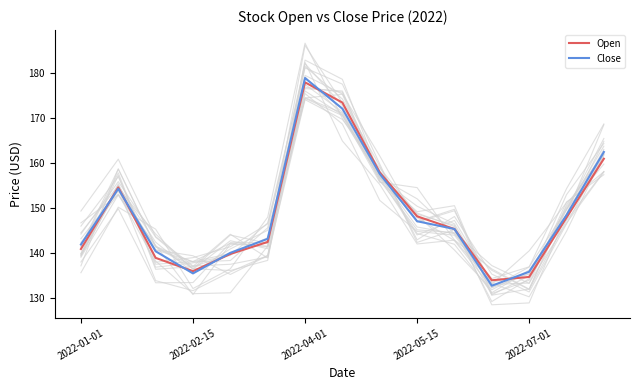

What is the difference between the second highest and second lowest values in the Close series?

36.6